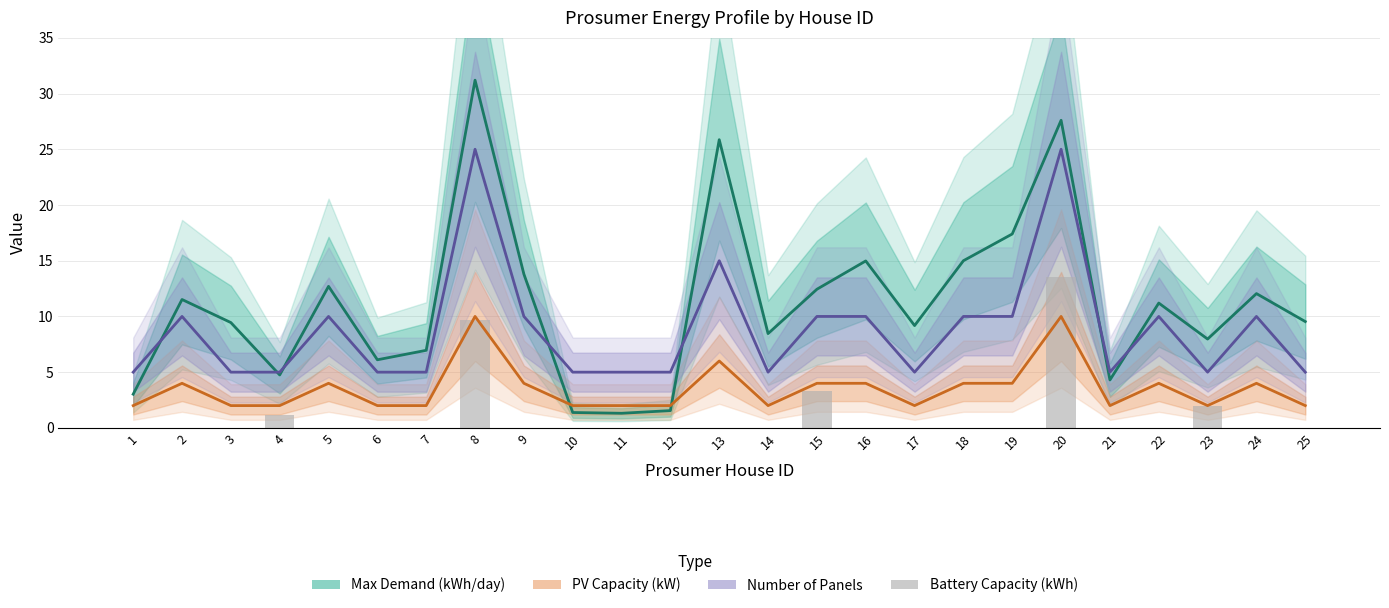

Rank the series by their maximum value, from lowest to highest.

PV Capacity (kW), Battery Capacity (kWh), Number of Panels, Max Demand (kWh/day)